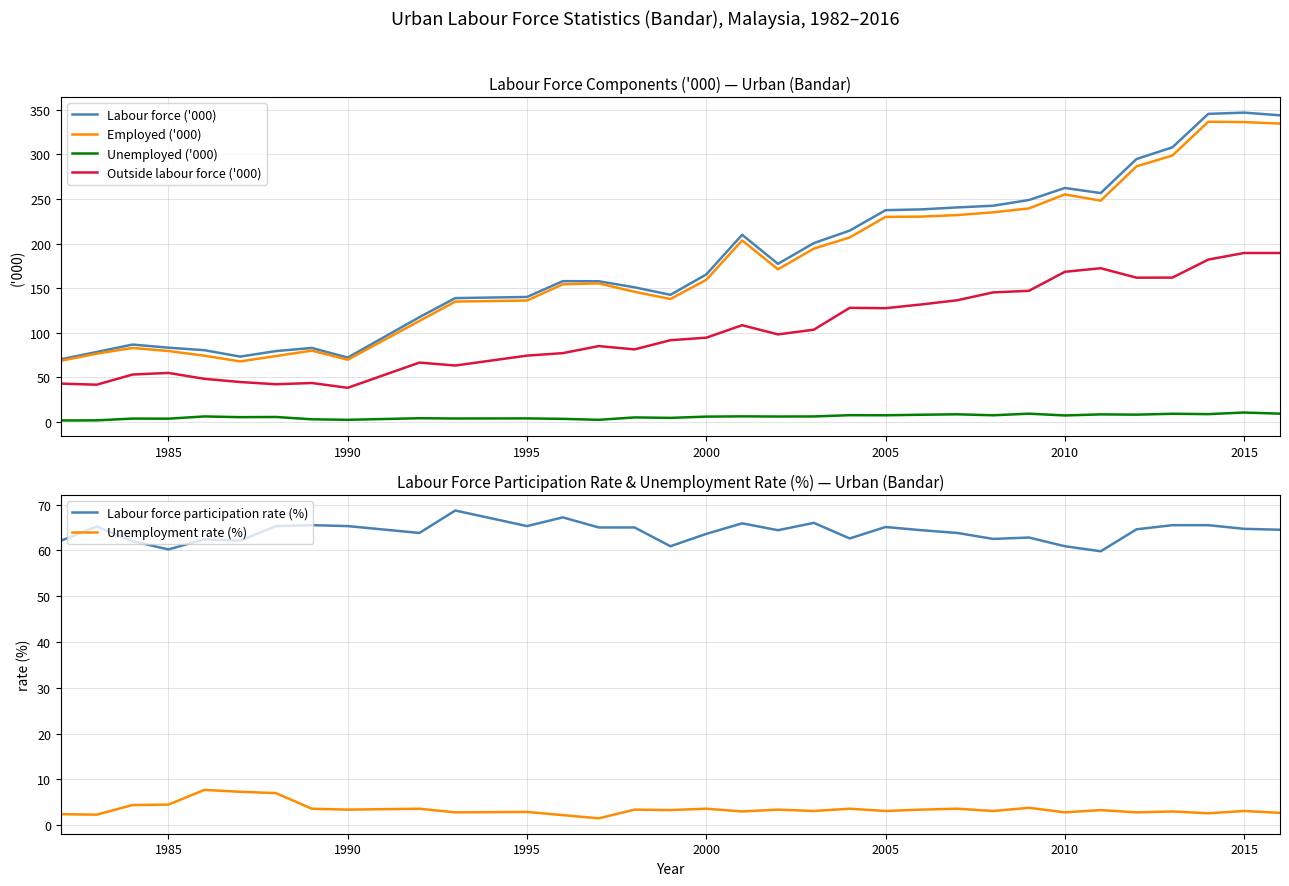

What is the lowest value of the Employed ('000) series?

67.9